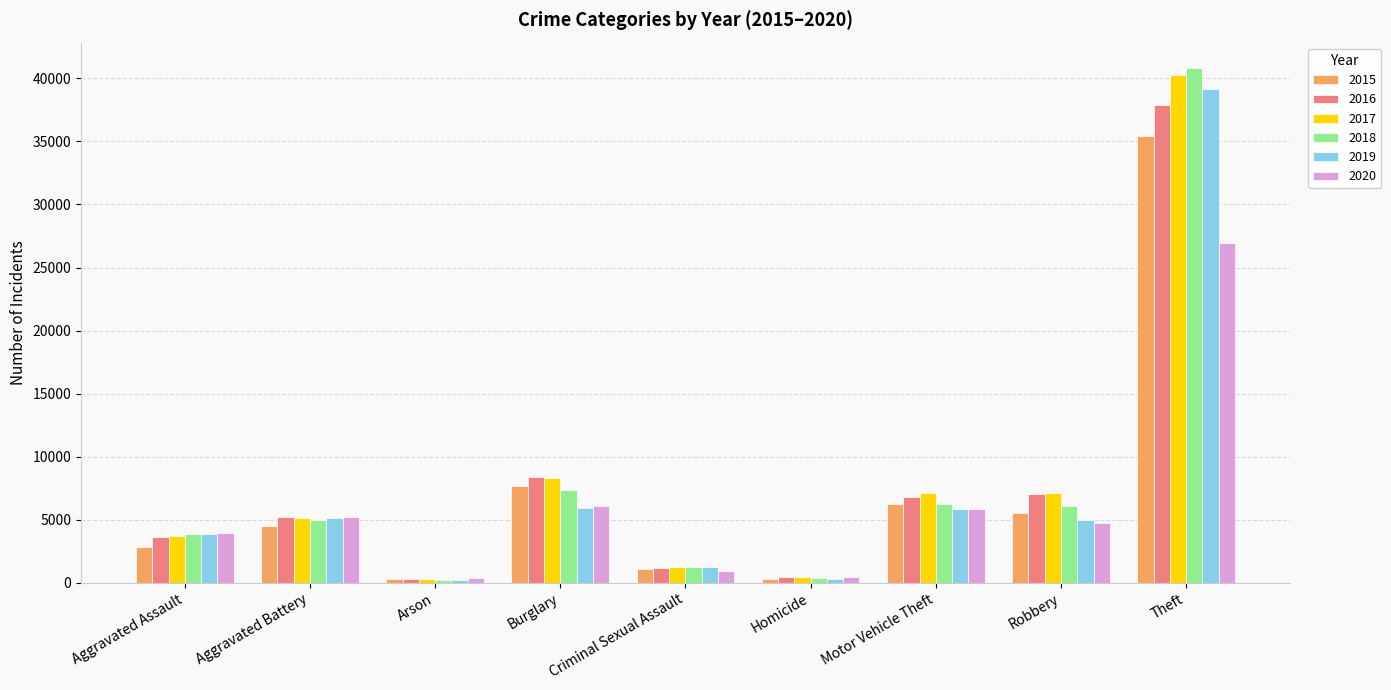

Which series has the widest spread of values?

2018